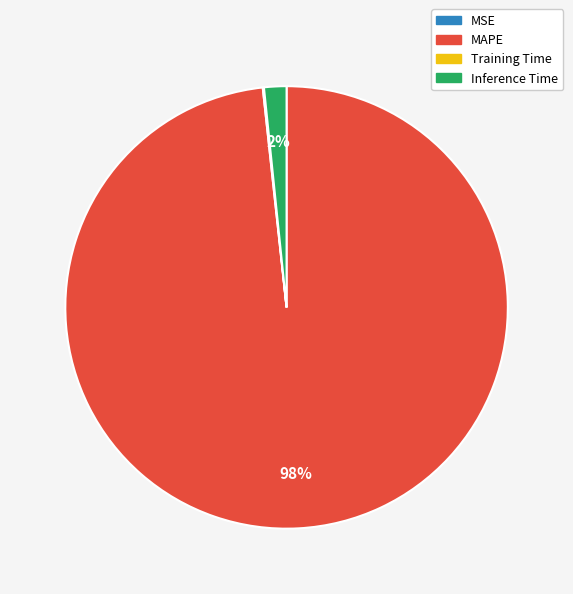

What is the largest slice in the pie chart?

MAPE